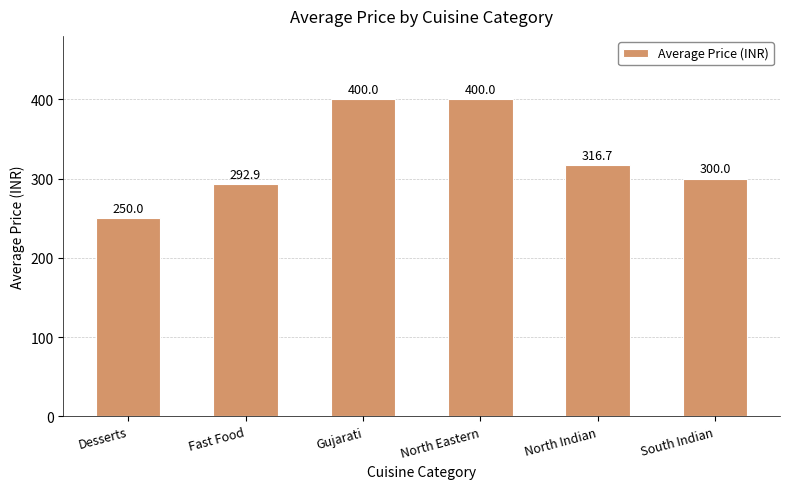

The value at Gujarati is 400.0. True or false?

True